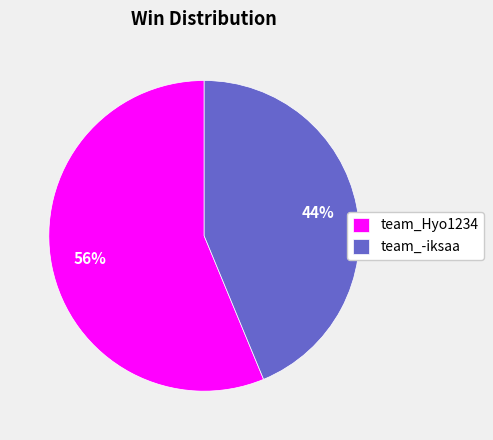

Is team_-iksaa the majority of the pie?

No